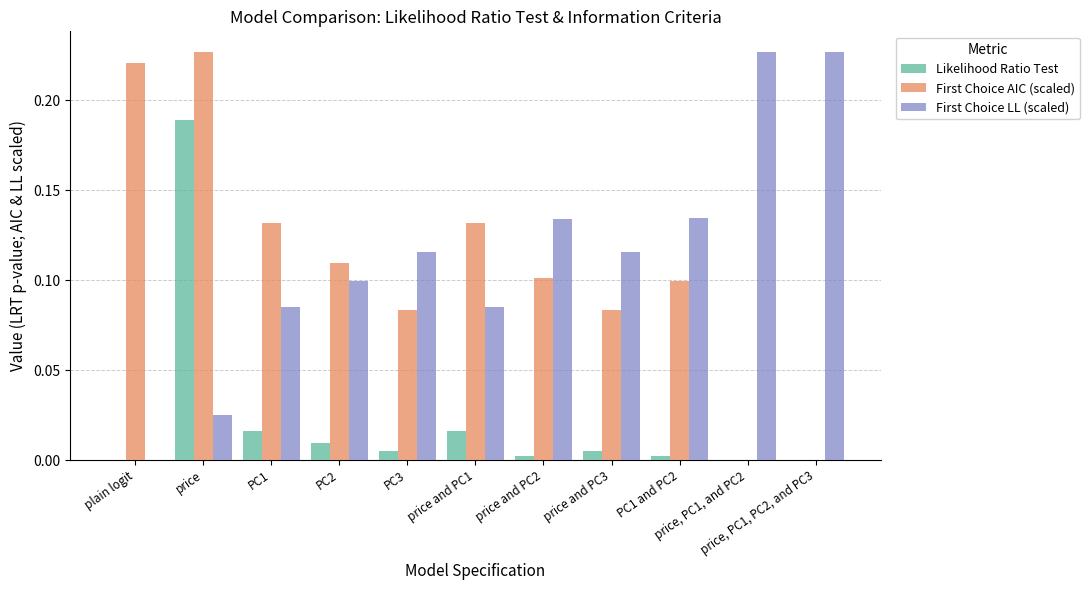

What are all the series names shown in the legend?

Likelihood Ratio Test, First Choice AIC (scaled), First Choice LL (scaled)